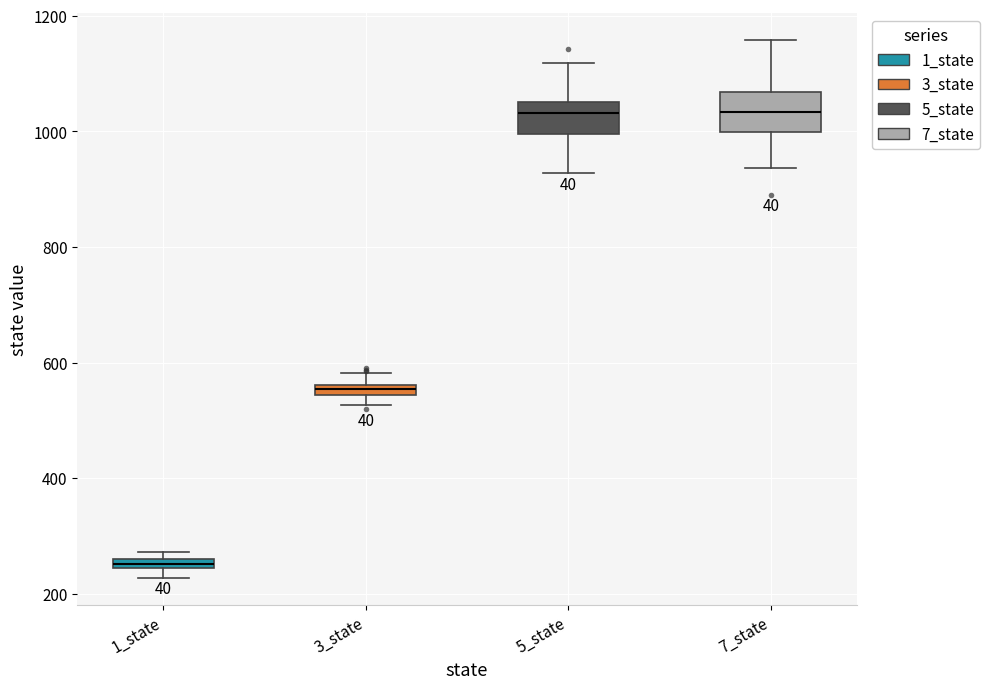

Where is the lower edge of the box for 1_state on the y-axis? The values are not printed on the chart, so give them approximately, as read against the axis.

240